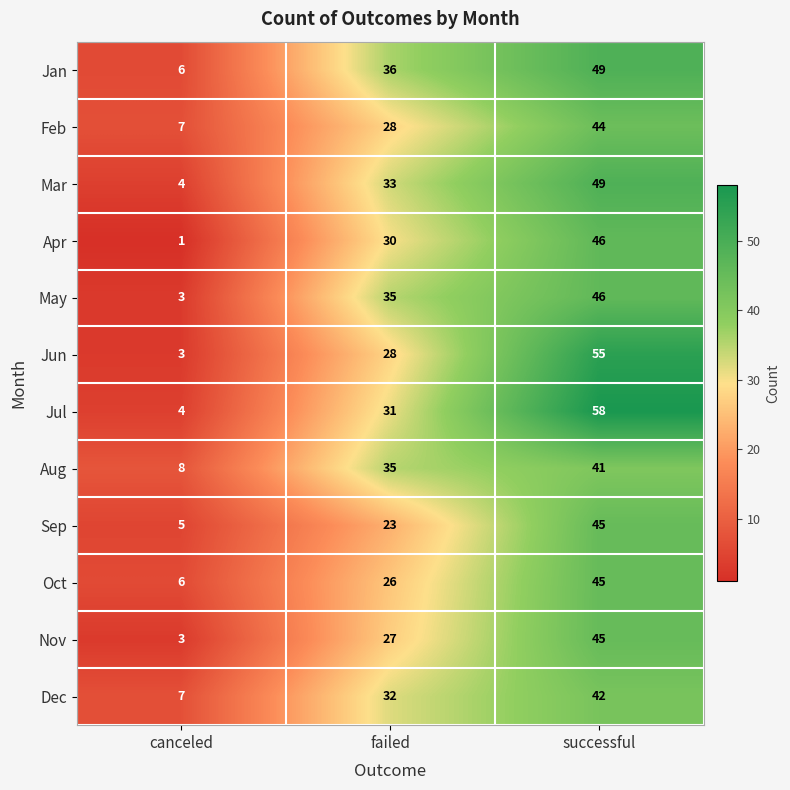

List the labels in order of Feb value, smallest first.

canceled, failed, successful